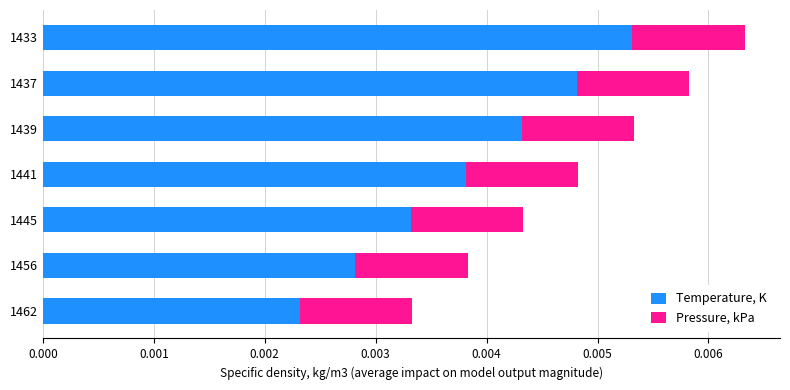

What are all the series names shown in the legend?

Temperature, K, Pressure, kPa